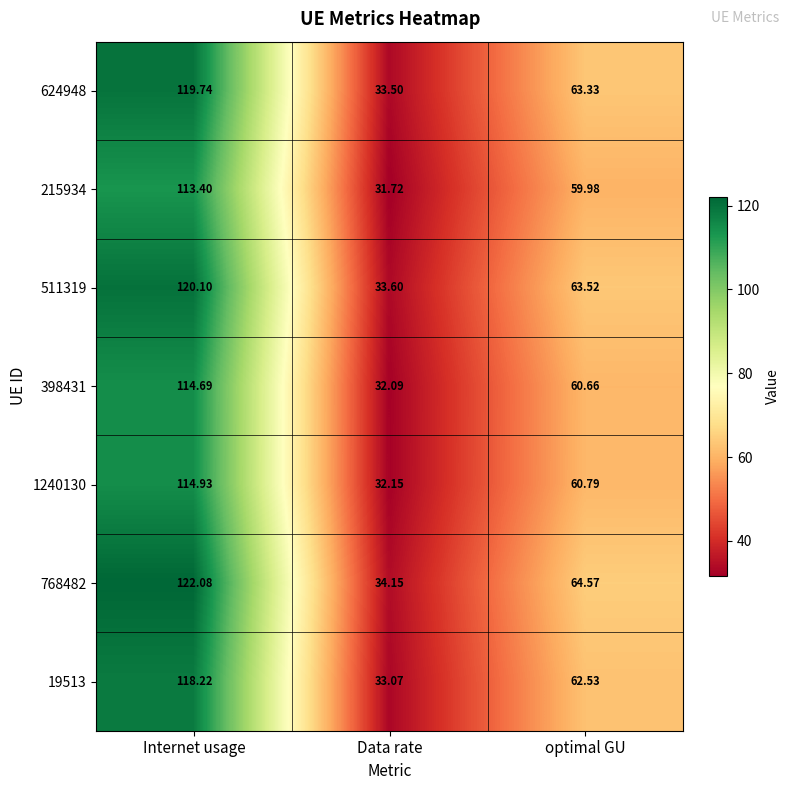

Which category has the lowest value across all series?

Data rate